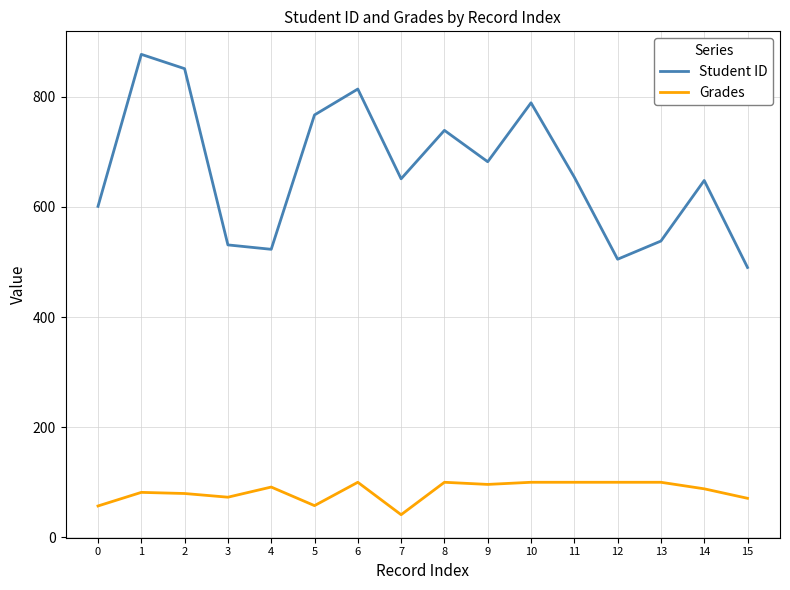

At how many categories does at least one series exceed 355?

16